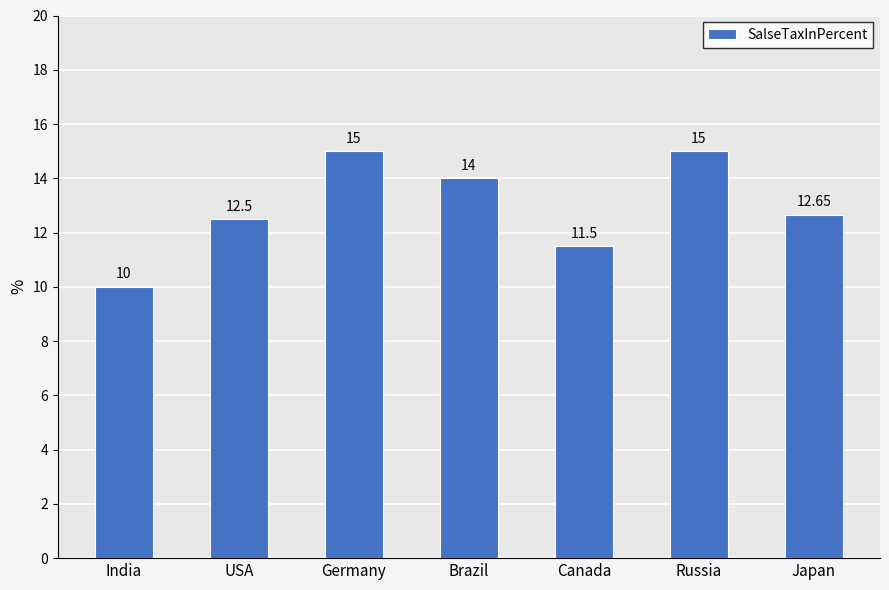

Are the bars horizontal?

No